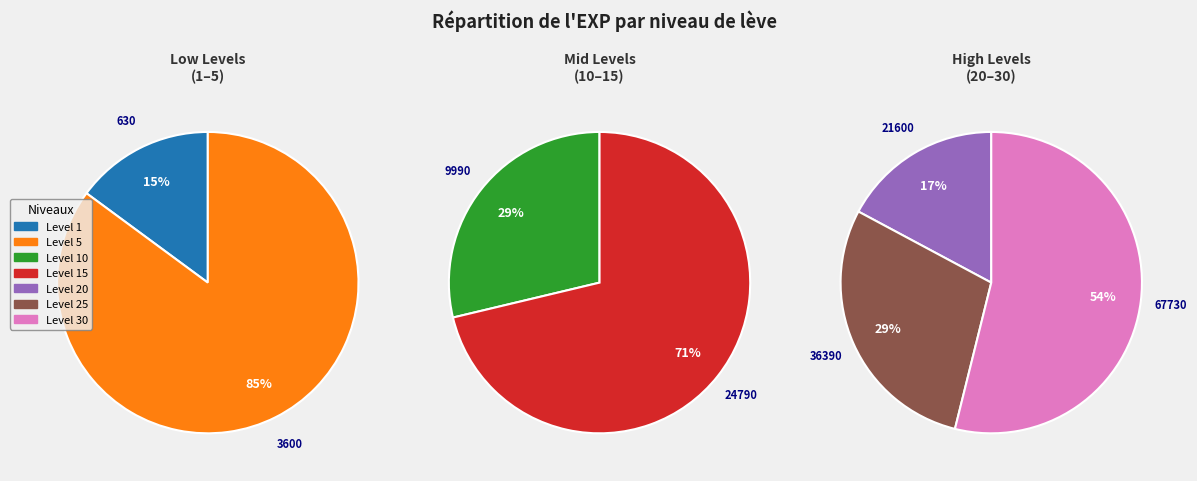

Which slice is the largest?

Leve Level 30